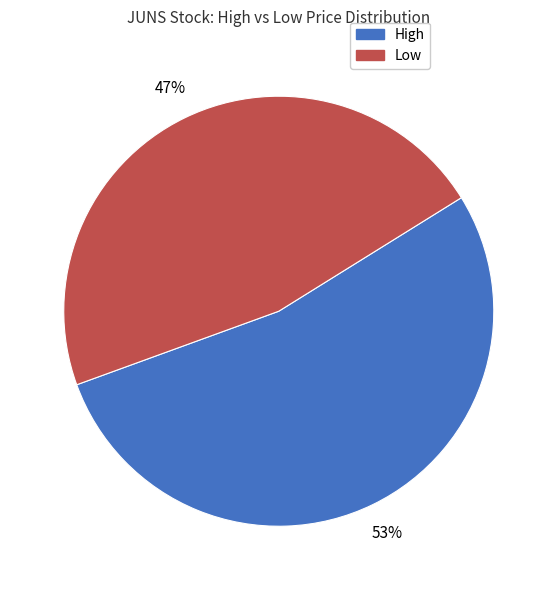

Is there a majority slice in this chart?

Yes